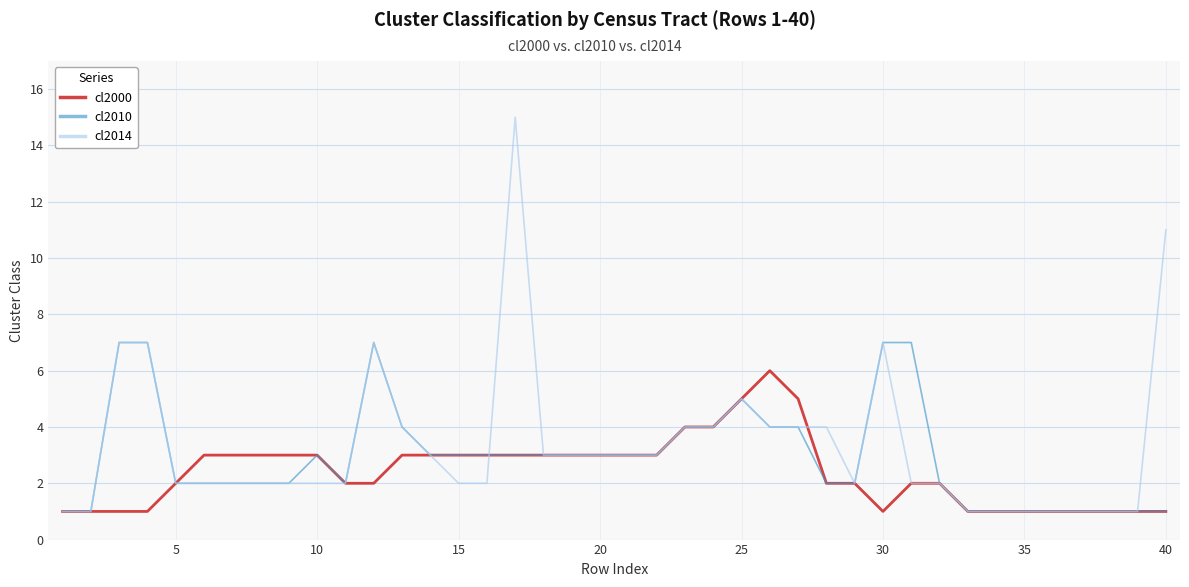

List the series in order of their peak value, lowest first.

cl2000, cl2010, cl2014